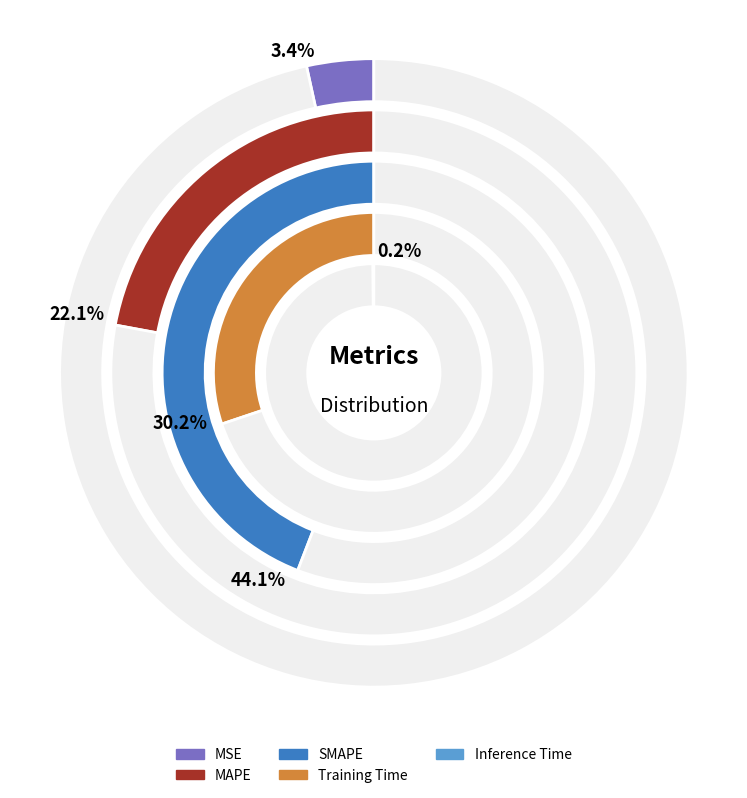

What is the largest slice in the pie chart?

SMAPE